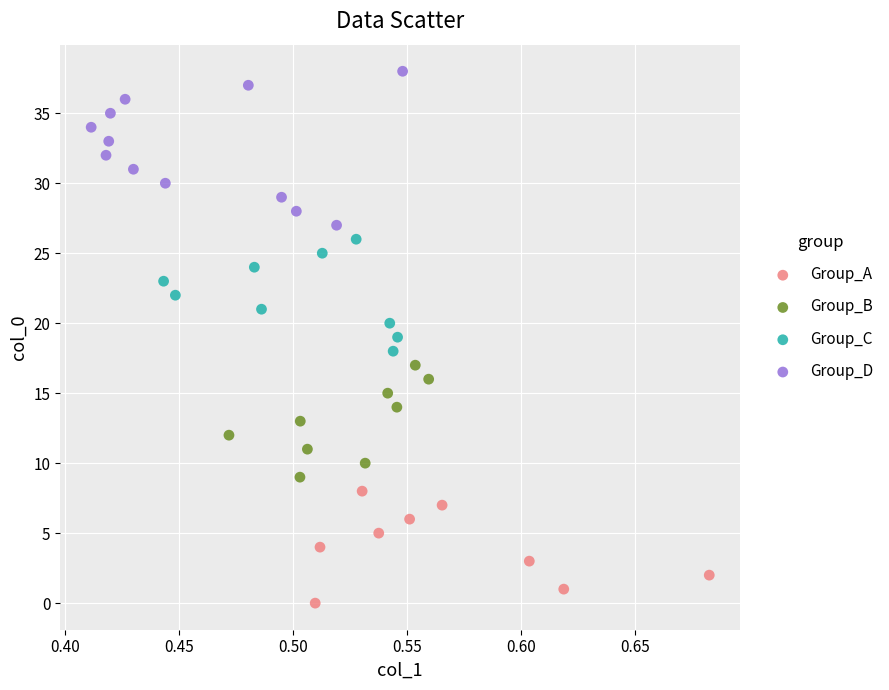

Which series contains the lowest Y value?

Group_A